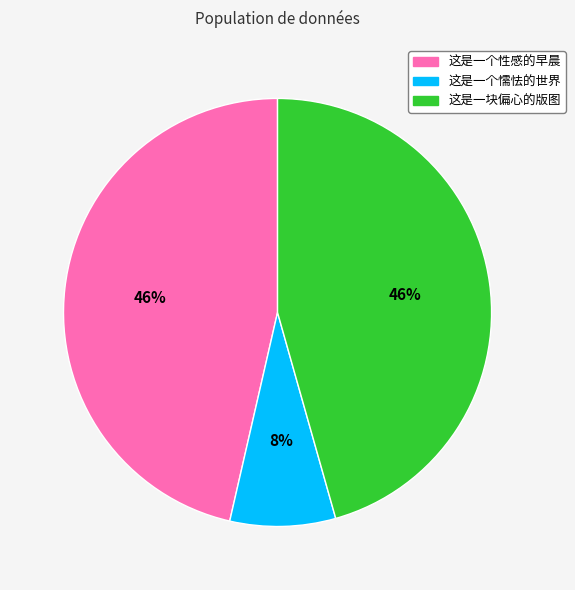

To the nearest percent, what percentage of the pie is 这是一个懦怯的世界?

8%